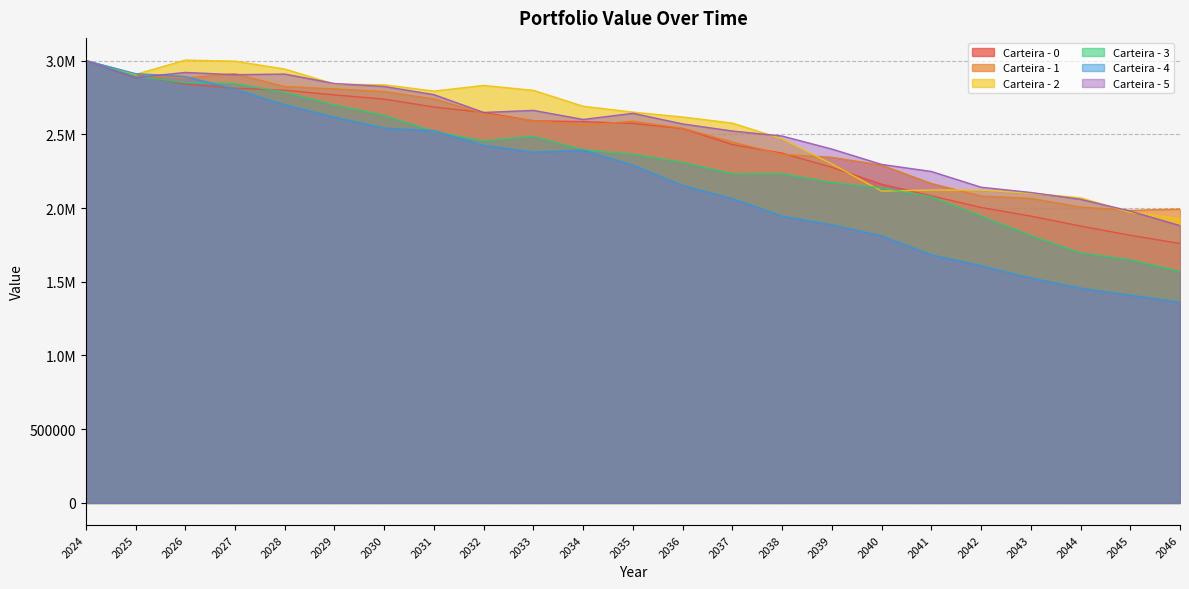

What is the difference between the maximum and minimum values in the Carteira - 1 series?

1015386.4